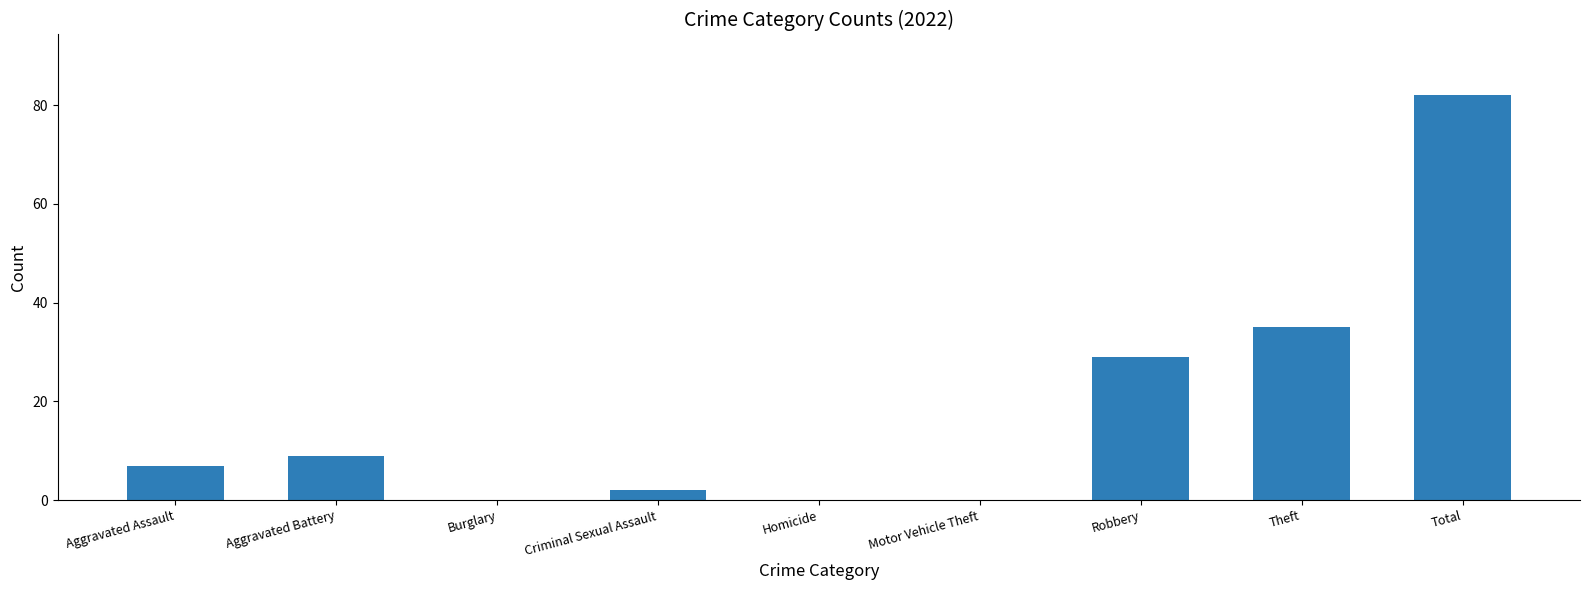

Is it true that the value at Criminal Sexual Assault is 2?

True